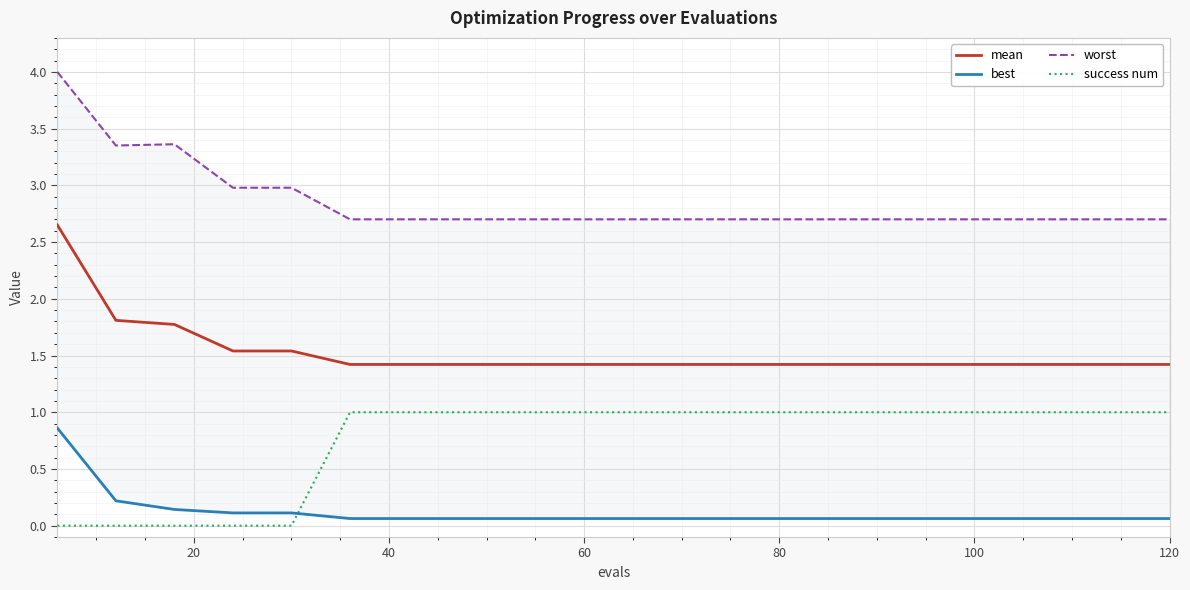

Which series has the largest total across all categories?

worst